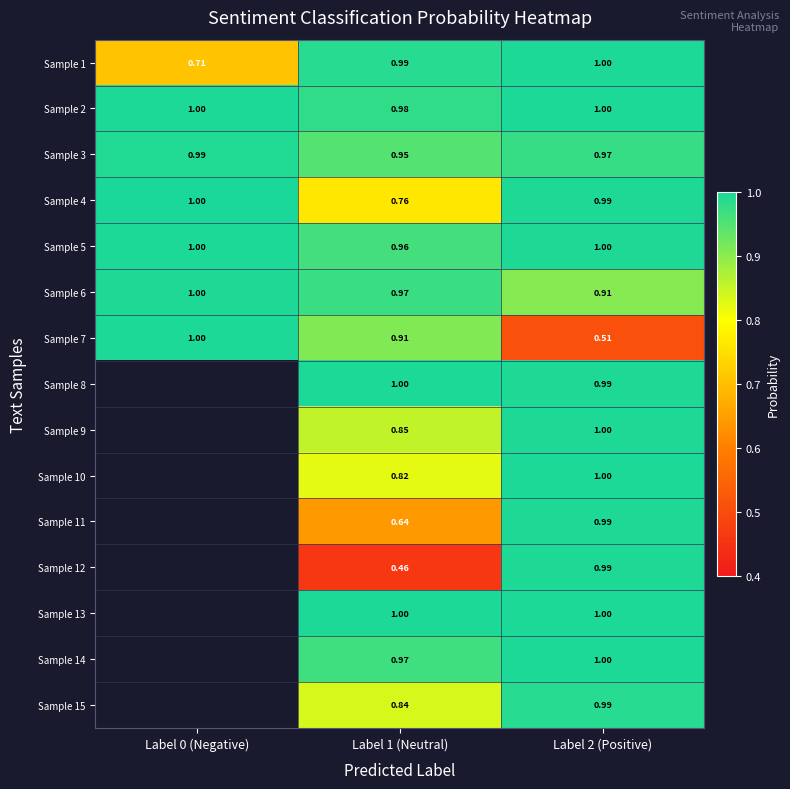

What is the highest value of the Sample 6 series?

1.0